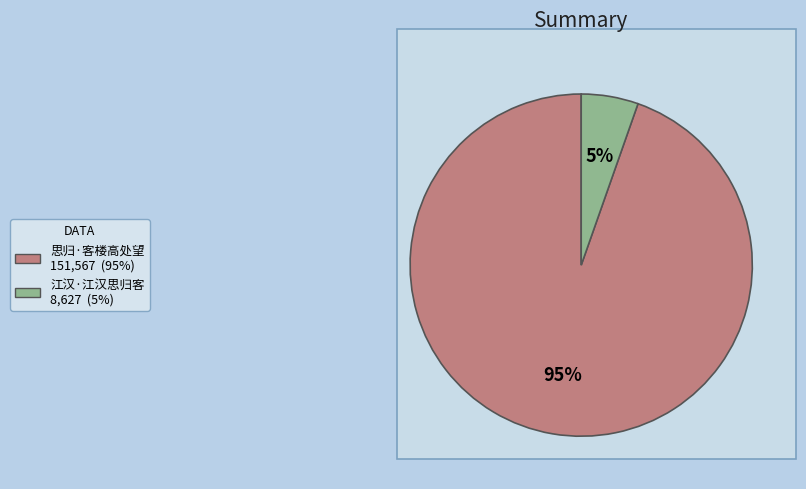

Approximately how many times larger is the value at 江汉·江汉思归客 compared to 思归·客楼高处望?

0.1